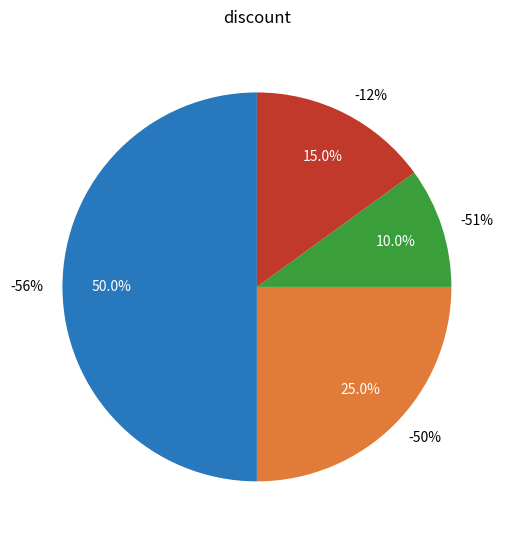

Is there a majority slice in this chart?

No